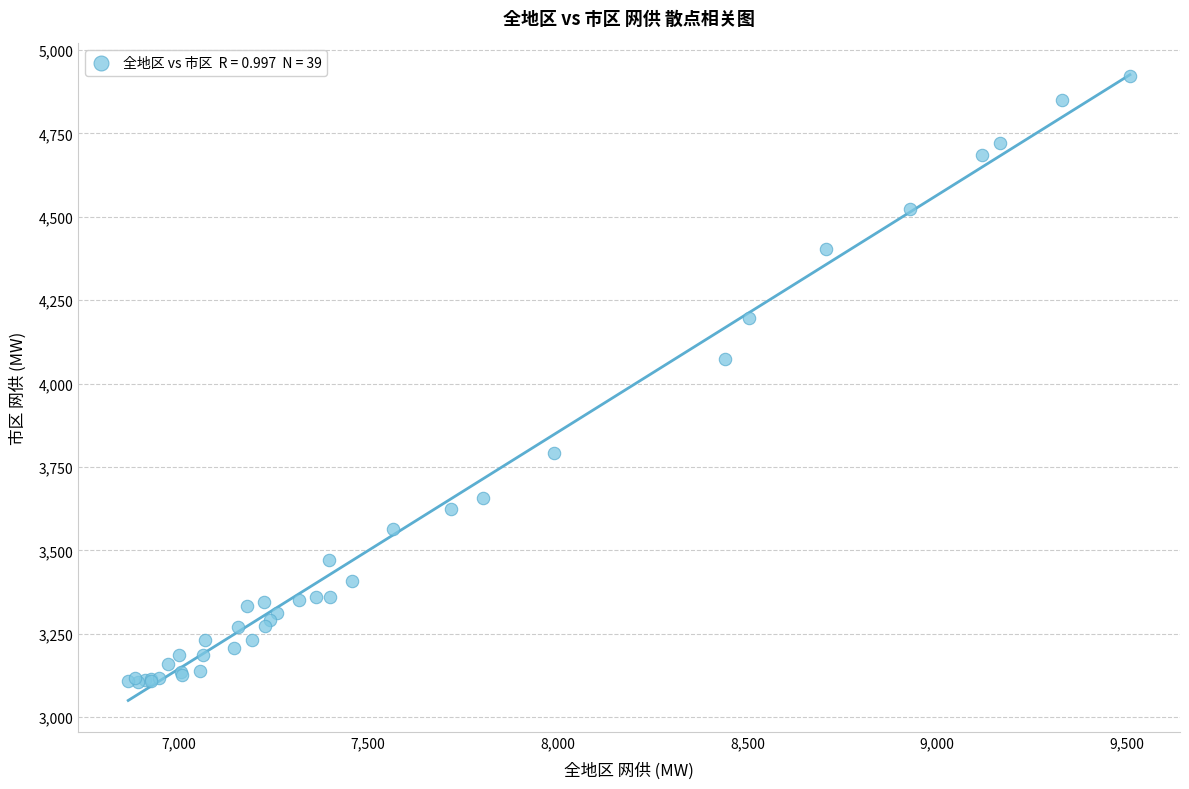

What Y value in the scatter plot is closest to 4014?

4073